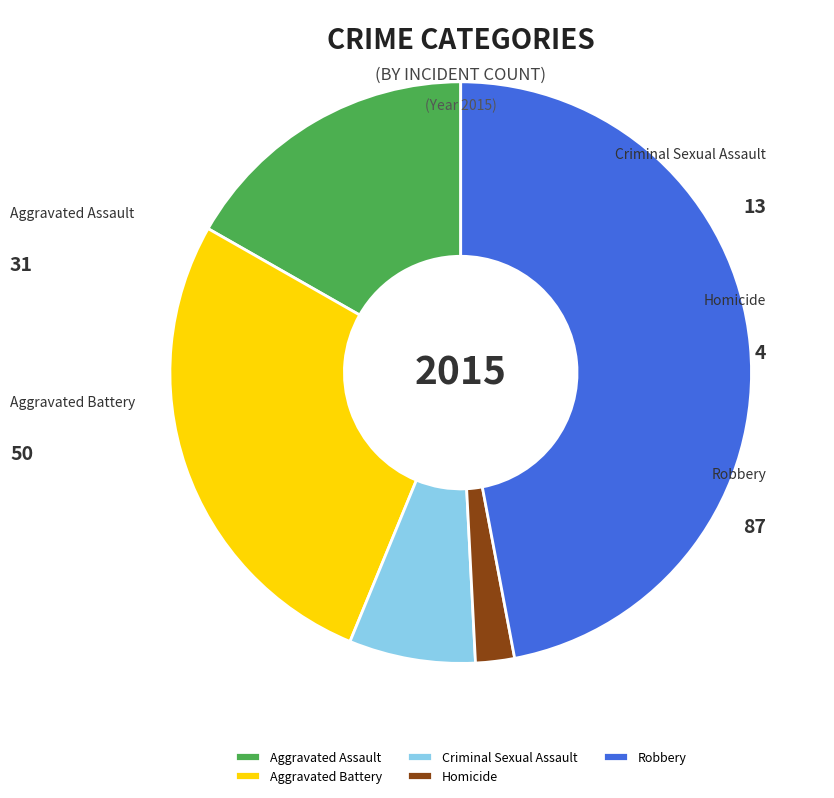

How much of the chart is everything except Aggravated Assault?

83.2%